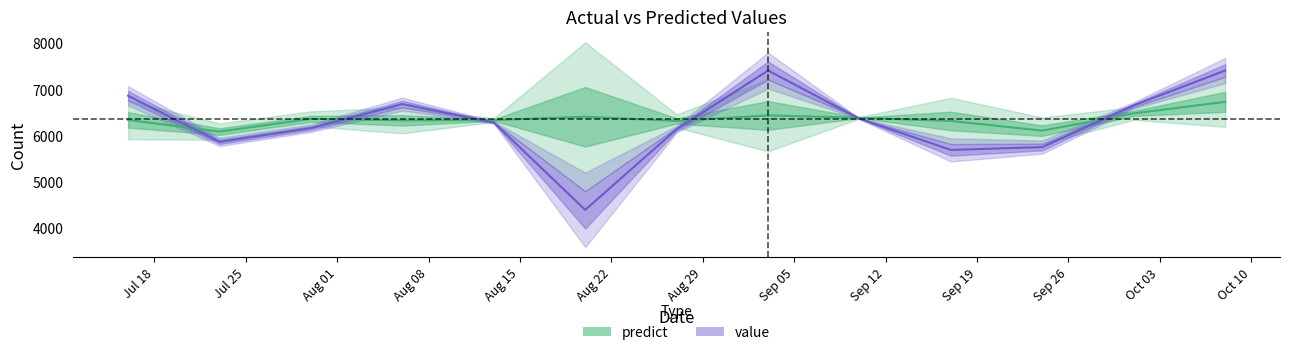

What is the minimum value for value?

4403.0